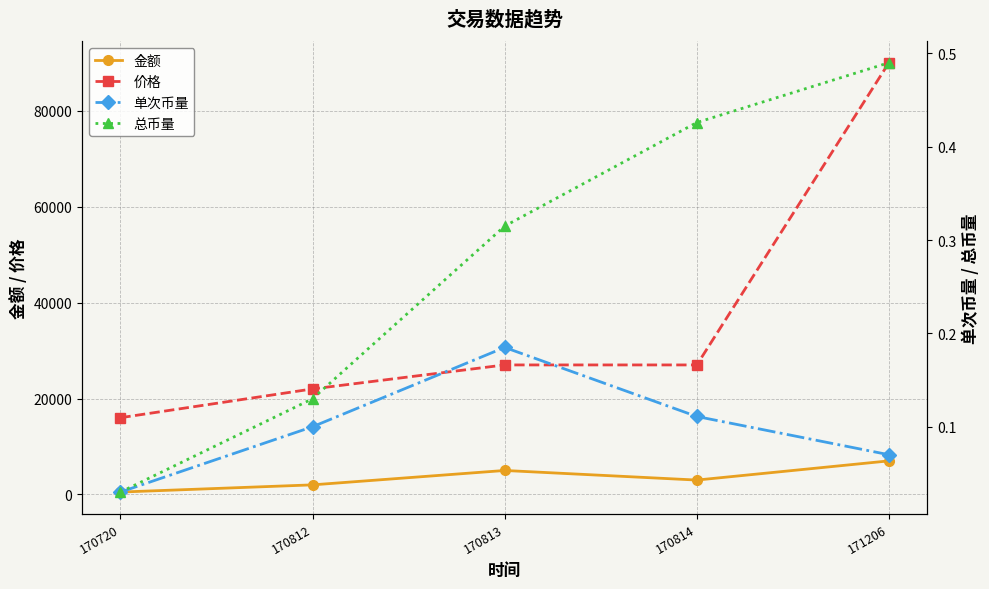

Which series changed the most between 170720 and 170813?

价格